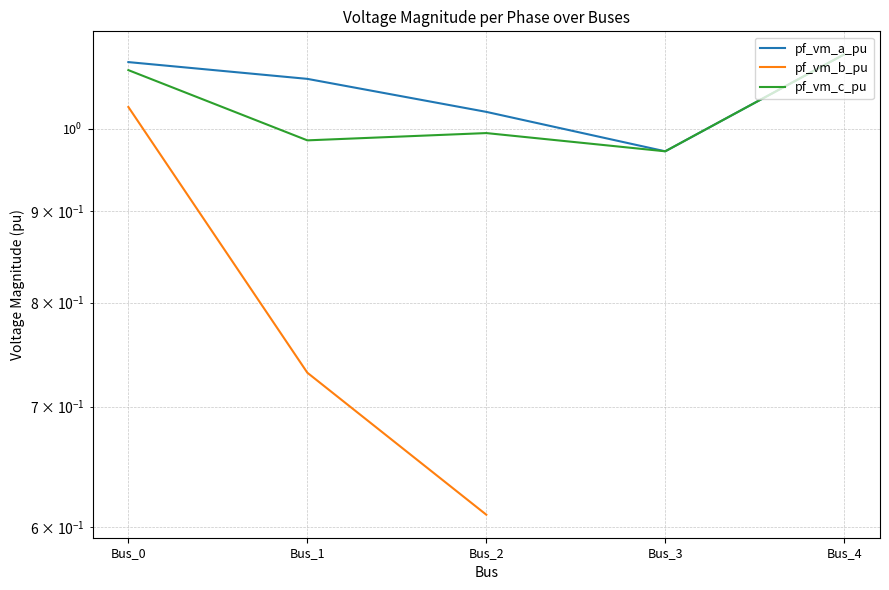

At Bus_0, list the series in order from largest to smallest.

pf_vm_a_pu, pf_vm_c_pu, pf_vm_b_pu